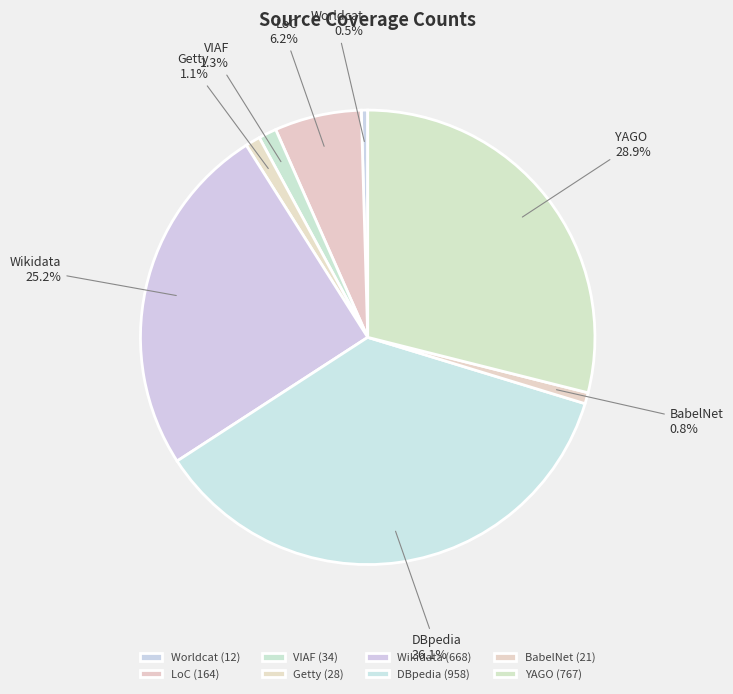

Which has a higher value, DBpedia or LoC?

DBpedia